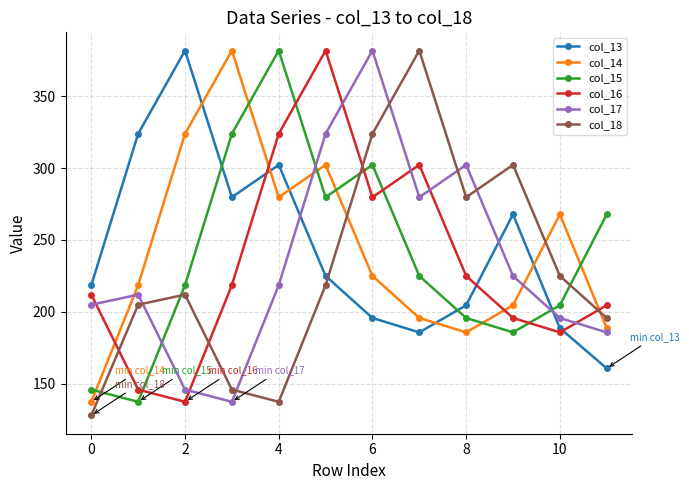

What is the difference between the second highest and second lowest values in the col_15 series?

177.8